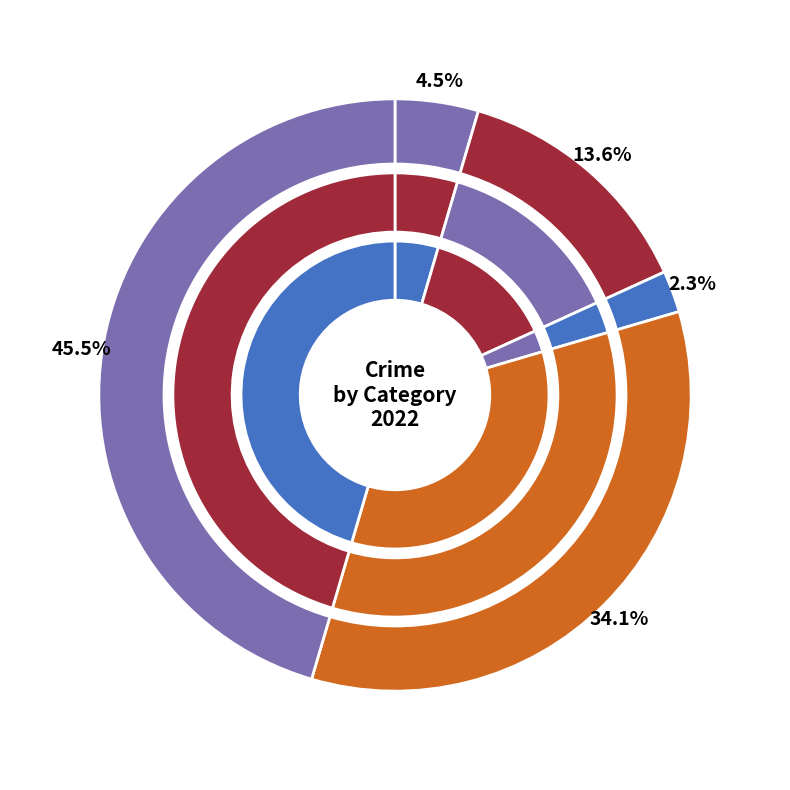

What is the change in value from Aggravated Assault to Robbery?

+13